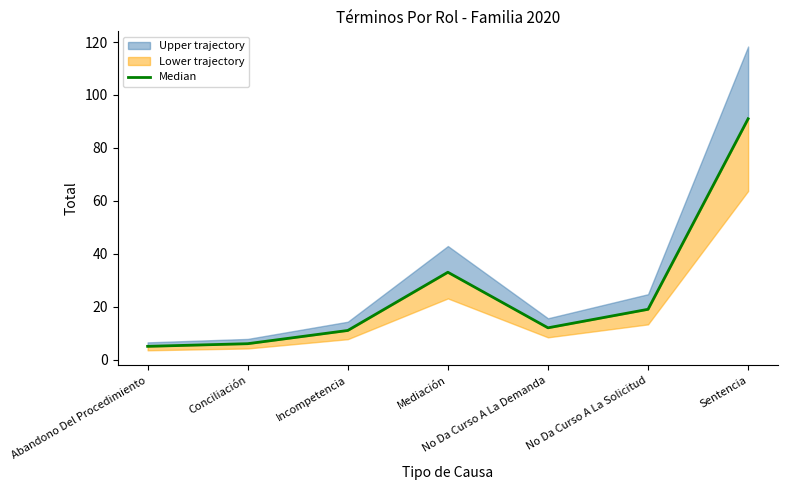

What position from the right is Sentencia?

1